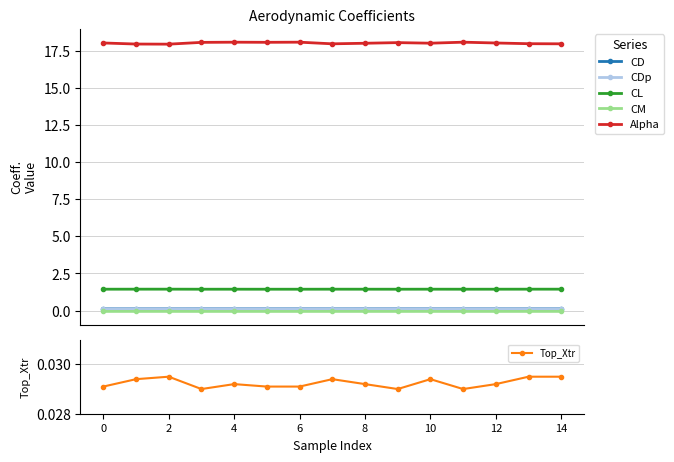

True or false: CM has more than 1 interior local peaks.

True